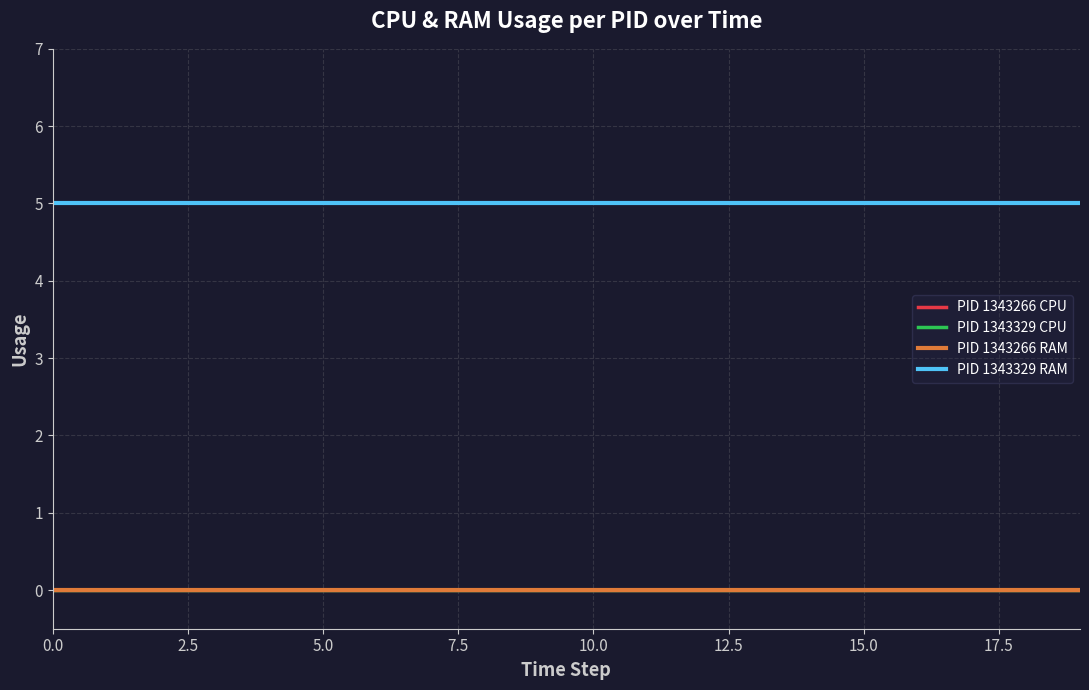

True or false: RAM and CPU cross at least once.

False